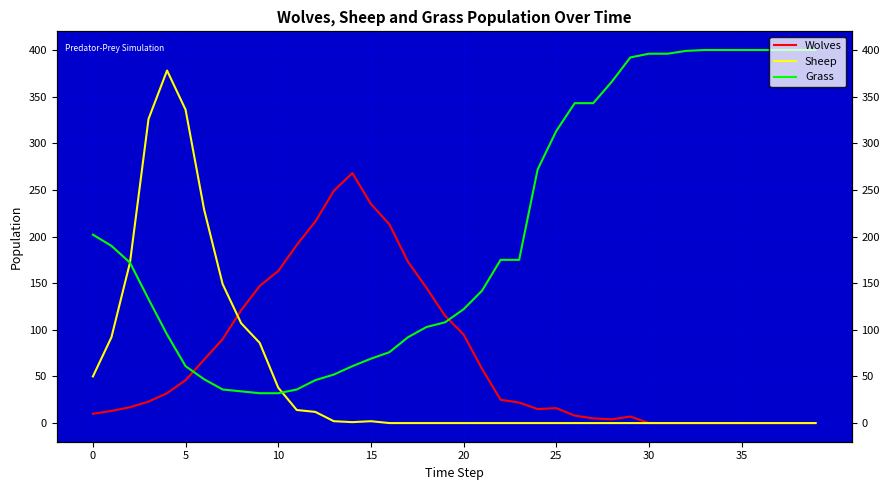

Is it true that Sheep equals 173 at 15?

False